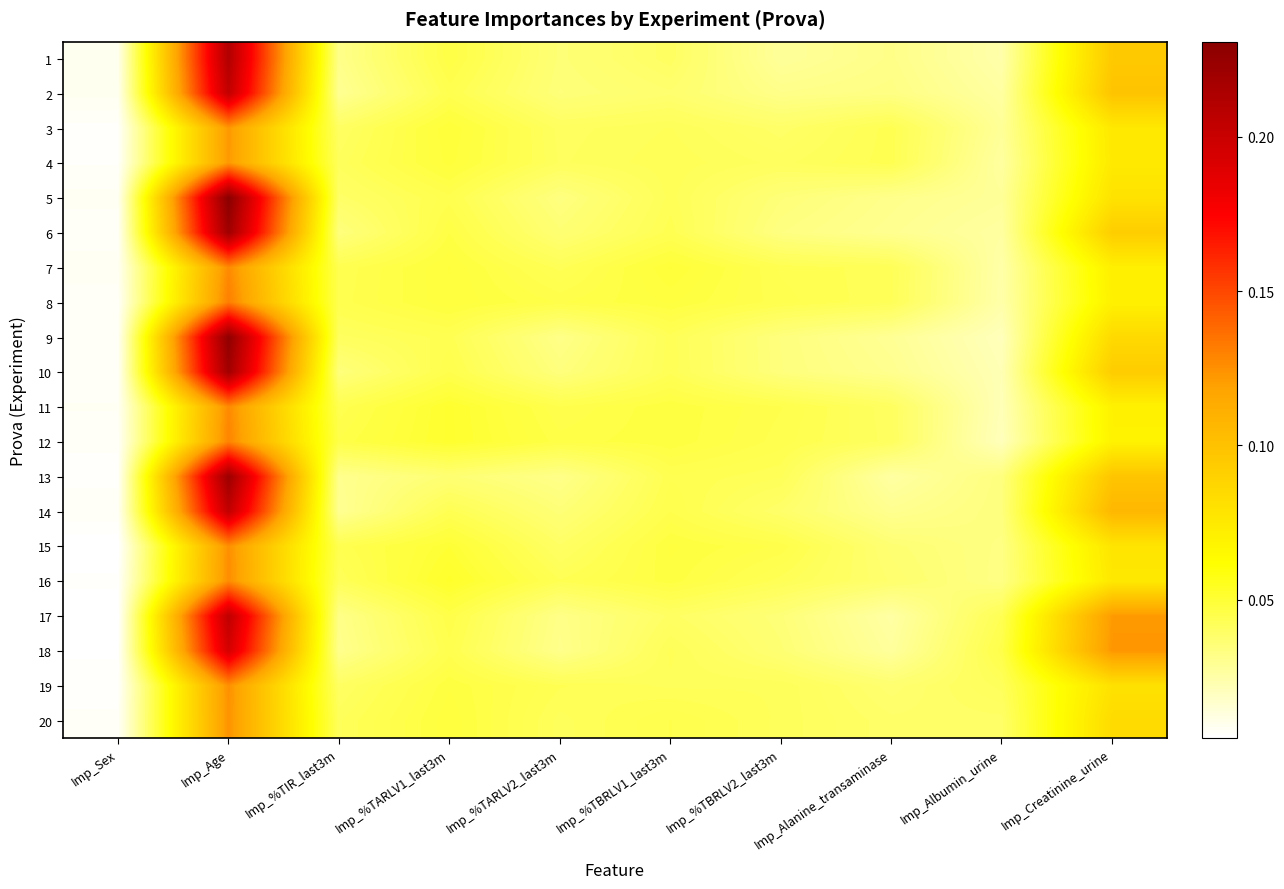

Count the number of data series in this chart.

20